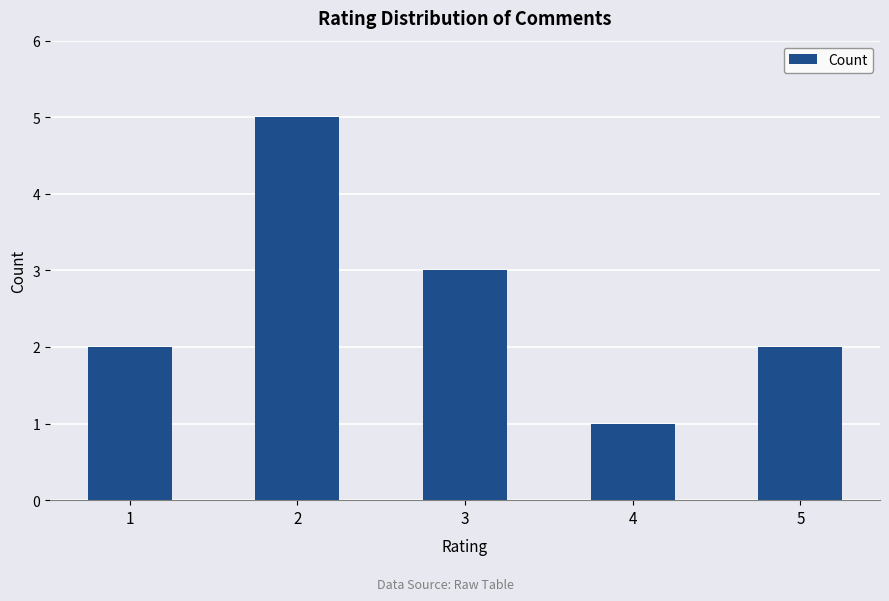

What is the ratio of the value at 4 to the value at 5?

0.5